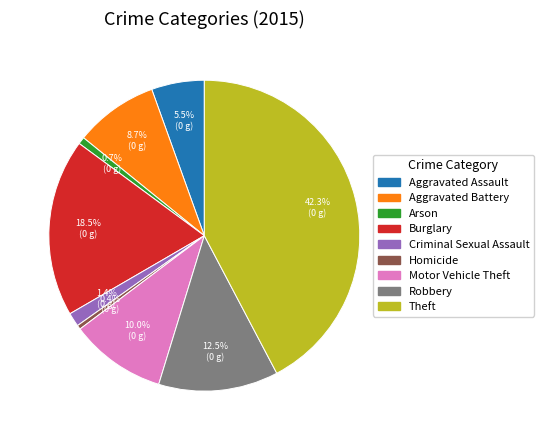

To the nearest percent, what portion does Motor Vehicle Theft represent?

10%